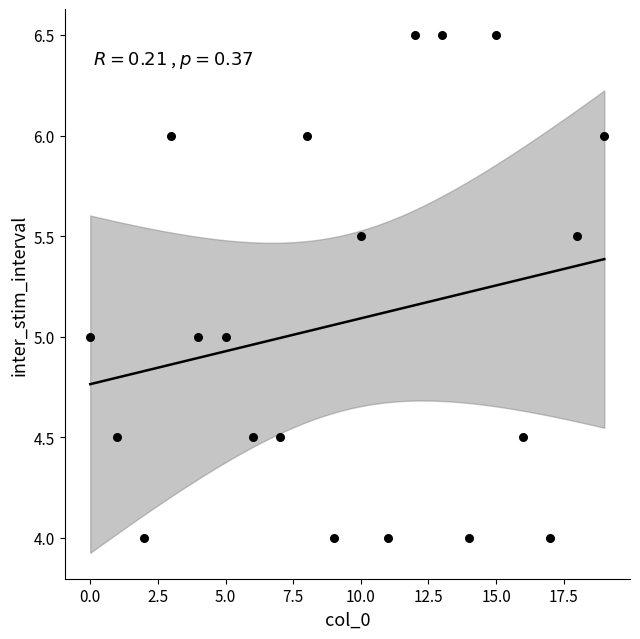

What is the range of Y values (max minus min)?

2.5